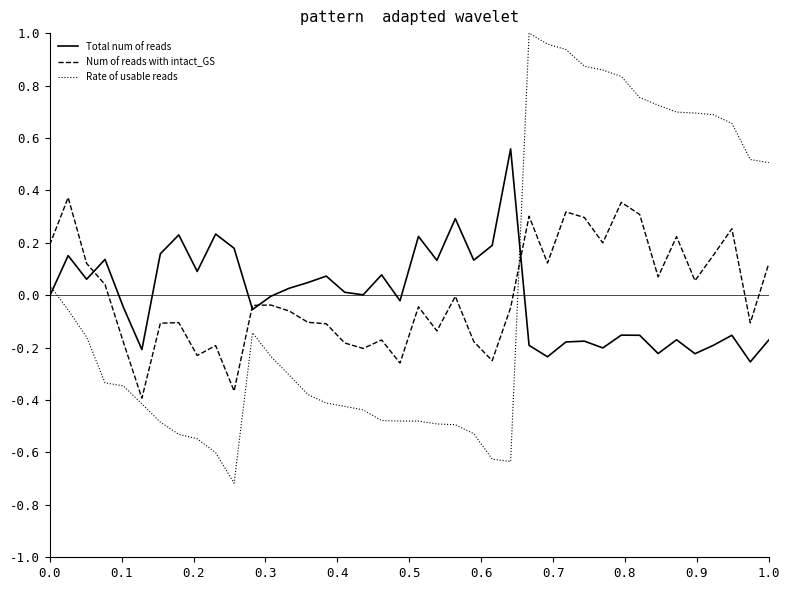

Which series has the largest range (max minus min)?

Rate of usable reads